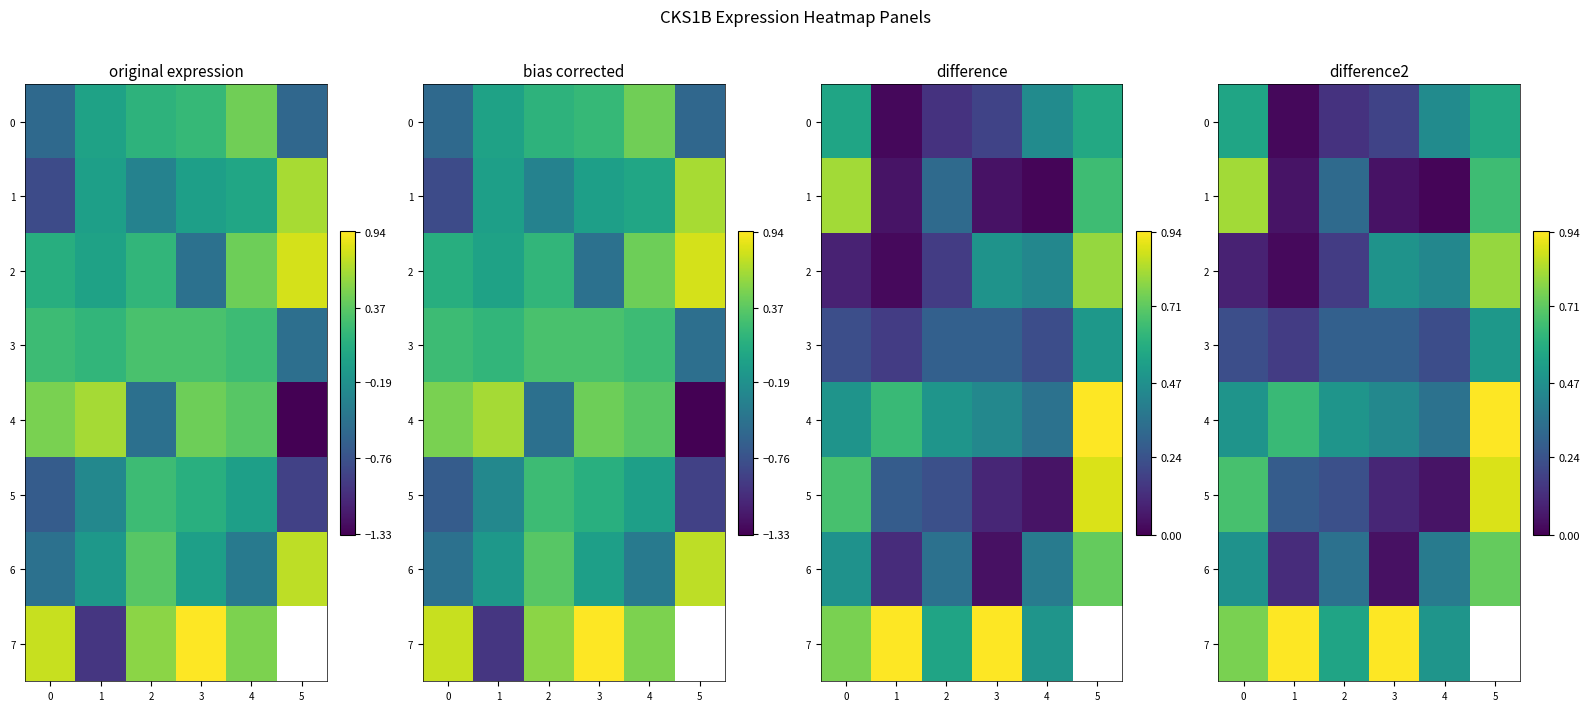

What is the difference between the second highest and second lowest values in the 6 series?

0.4